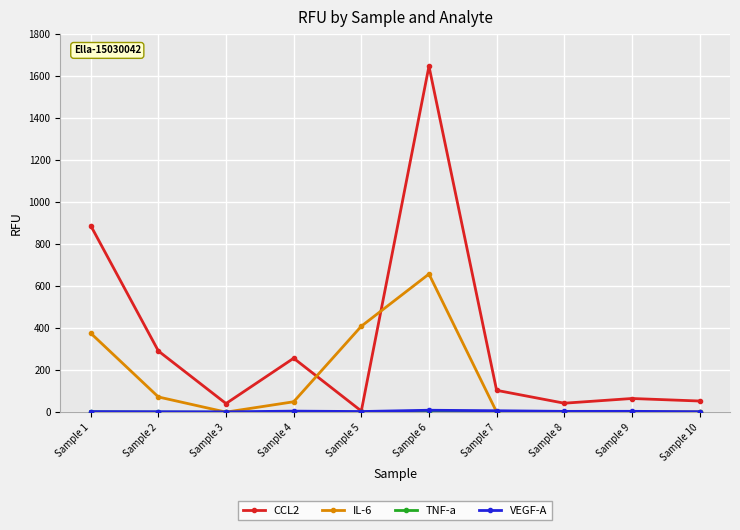

What is the sum of the IL-6 values at Sample 4 and Sample 6?

708.4